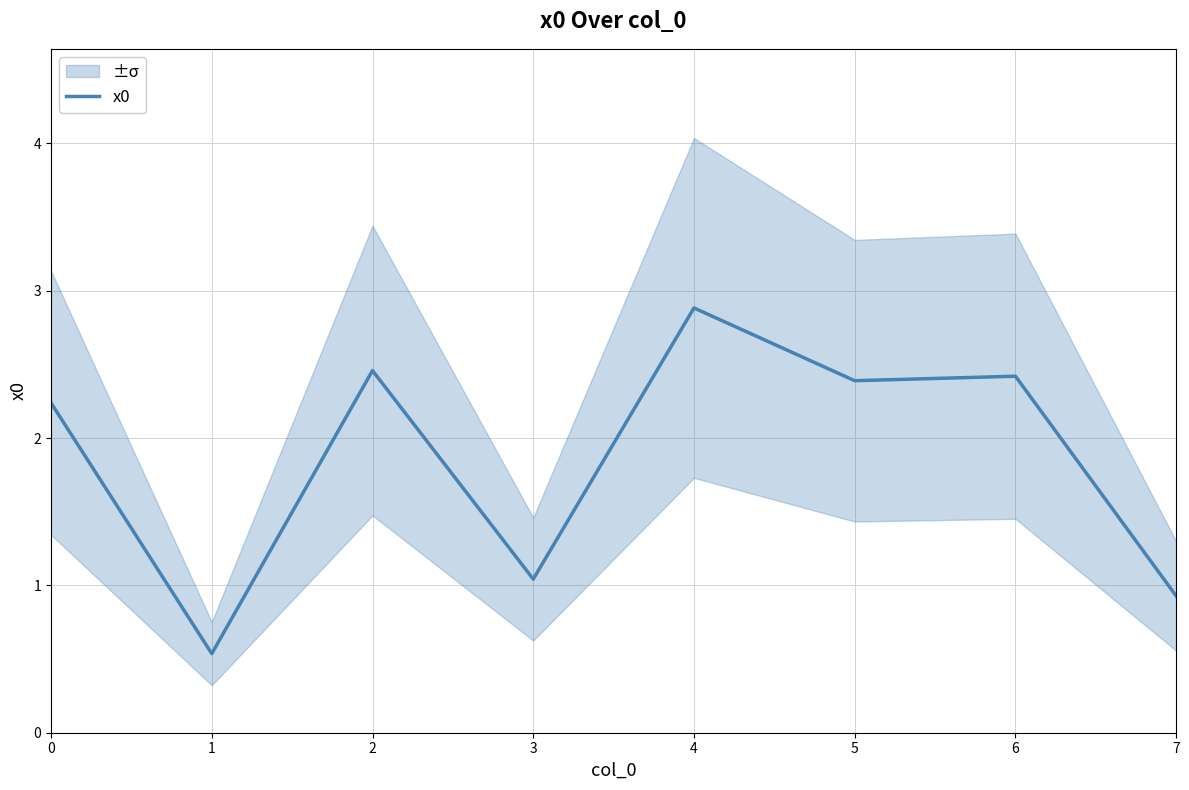

At which label is the value closest to 1?

3